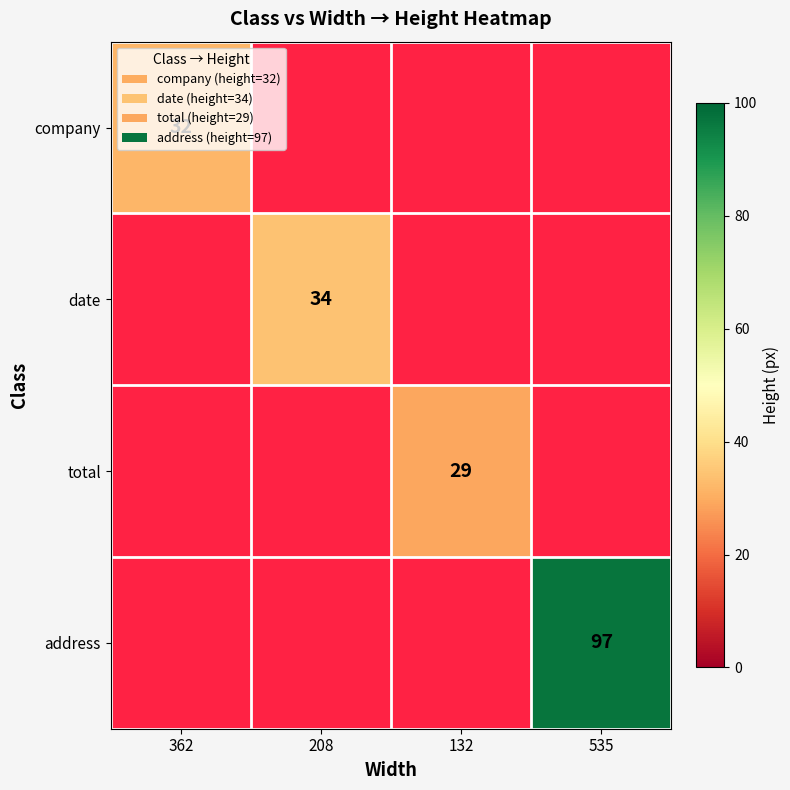

The value of date at 208 is 34. True or false?

True